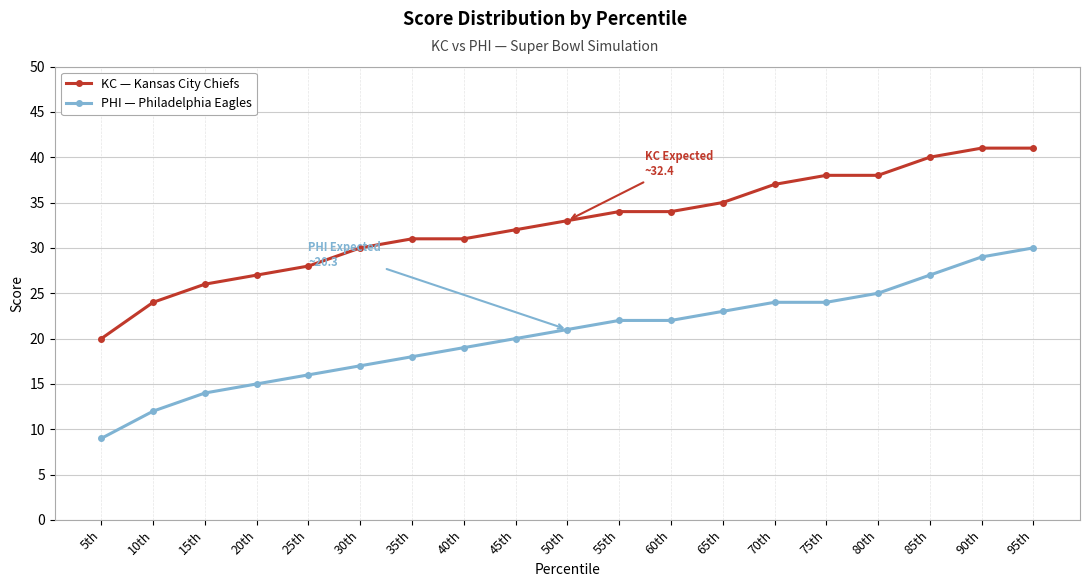

The PHI — Philadelphia Eagles series shows 24 at 70th. True or false?

True